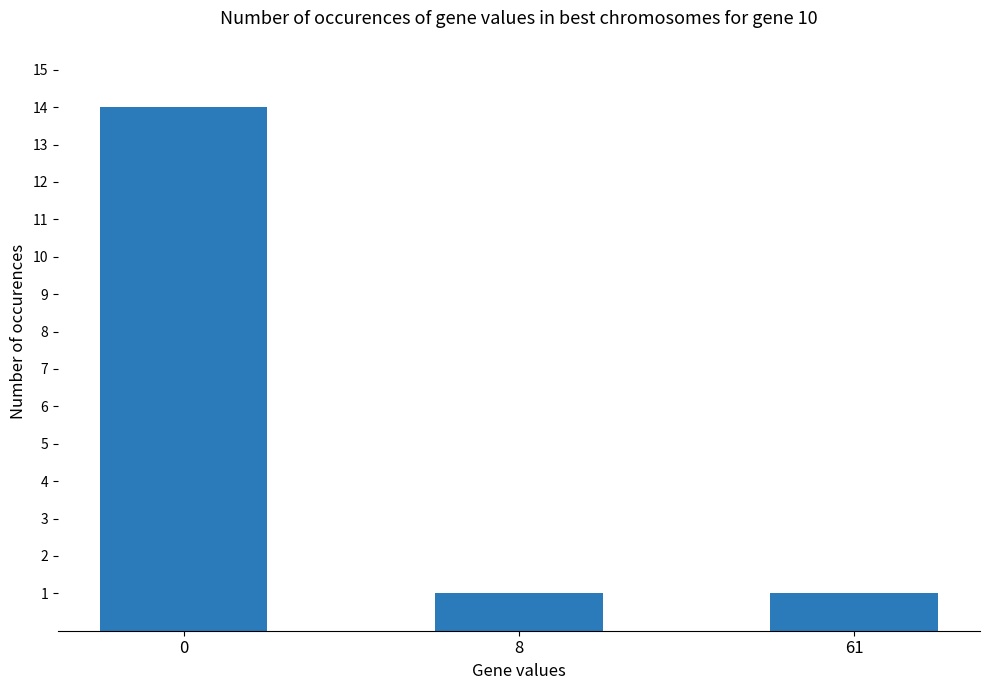

What is the sum of all values?

16